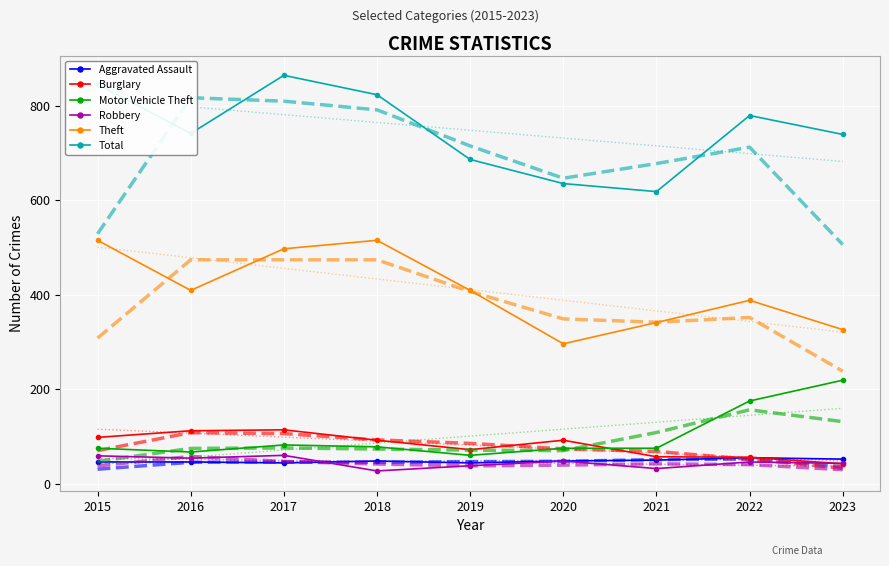

Is it true that Robbery equals 60 at 2017?

True